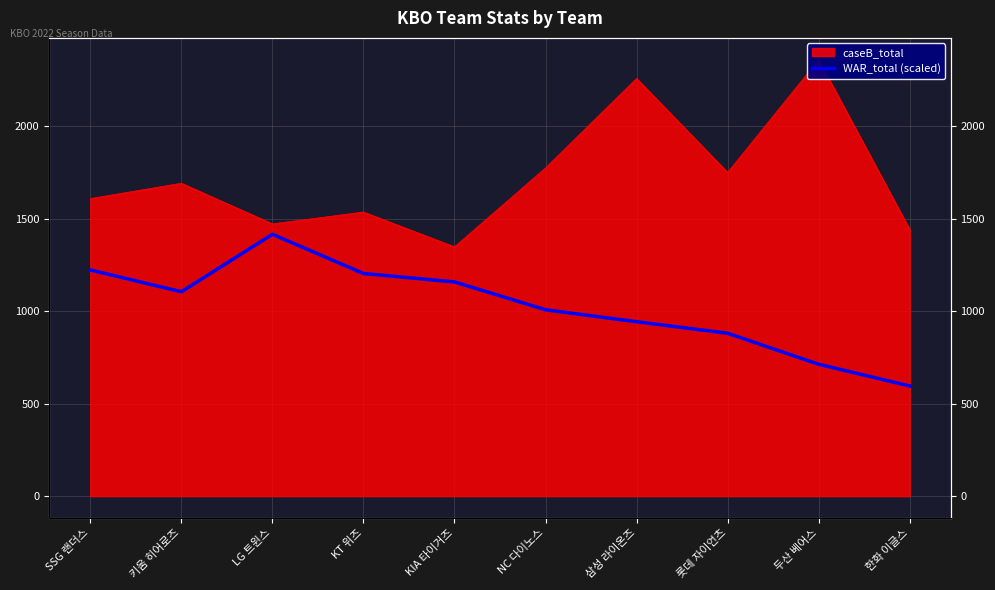

At which label is the value closest to 1005?

NC 다이노스